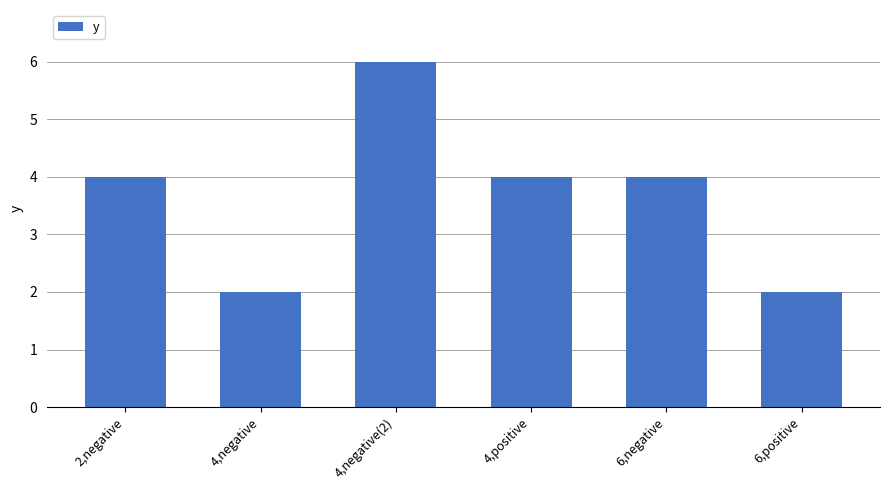

How many values are between 2 and 4?

5